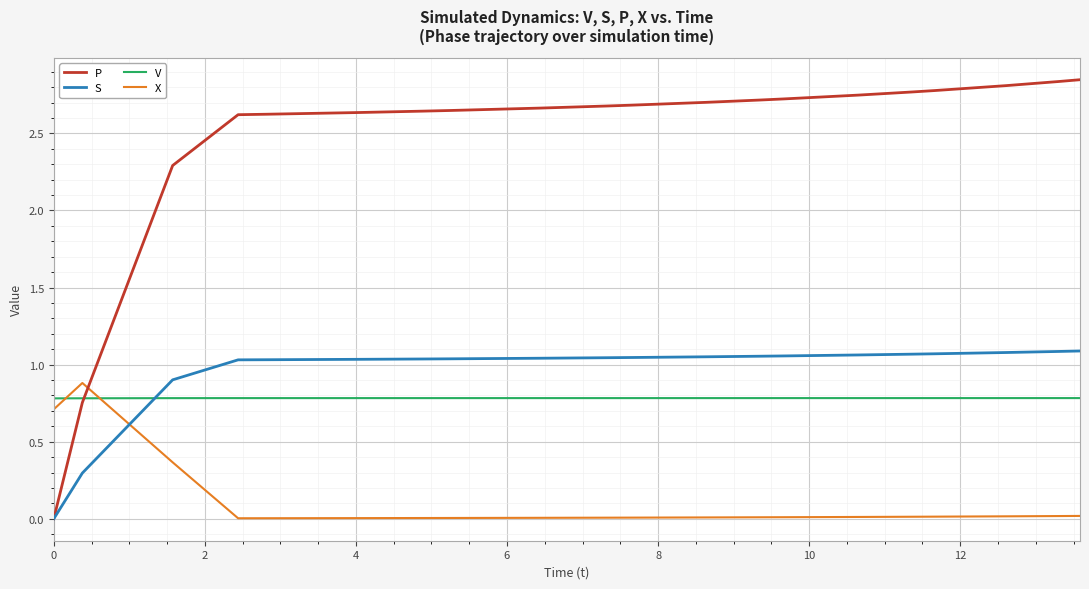

Which series has the largest total across all categories?

P